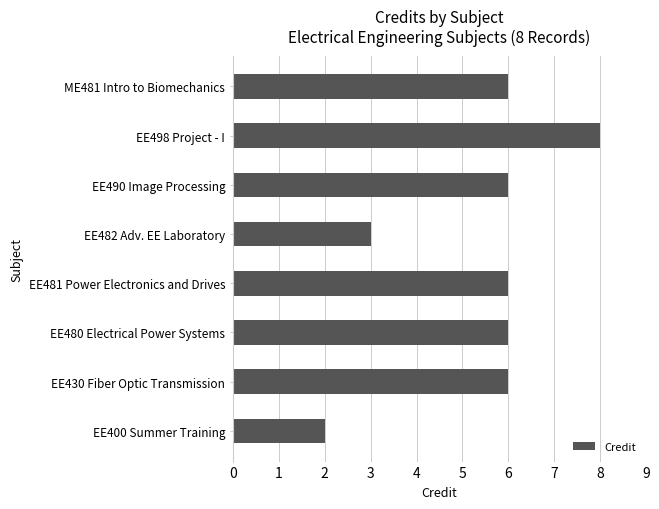

Approximately how many times larger is the value at EE498 Project - I compared to EE482 Adv. EE Laboratory?

2.7